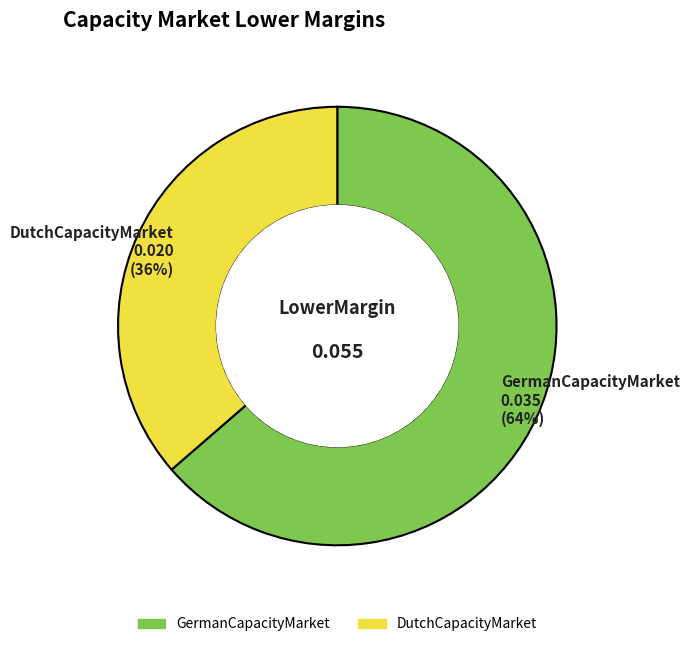

What percentage is the DutchCapacityMarket slice, to the nearest percent?

36%